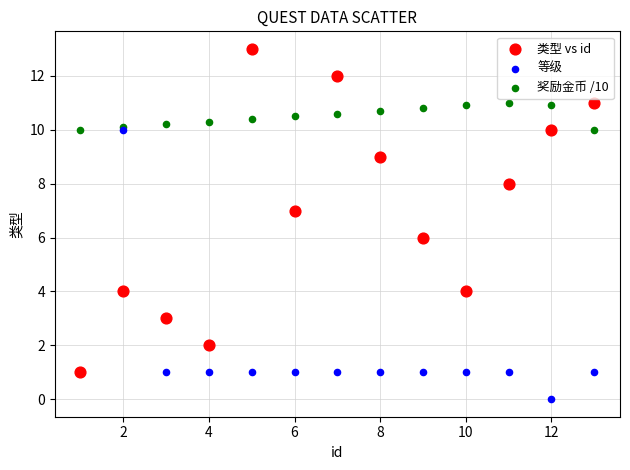

Which series has the widest spread of Y values?

类型 vs id